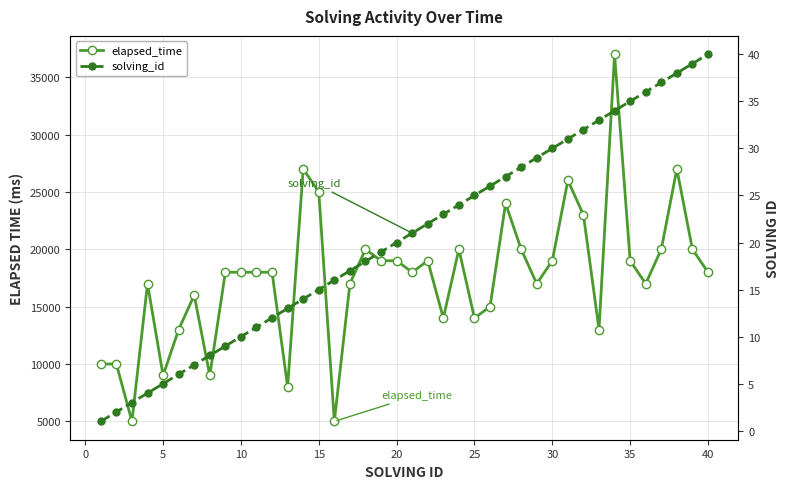

How many interior local peaks does the elapsed_time series have?

10